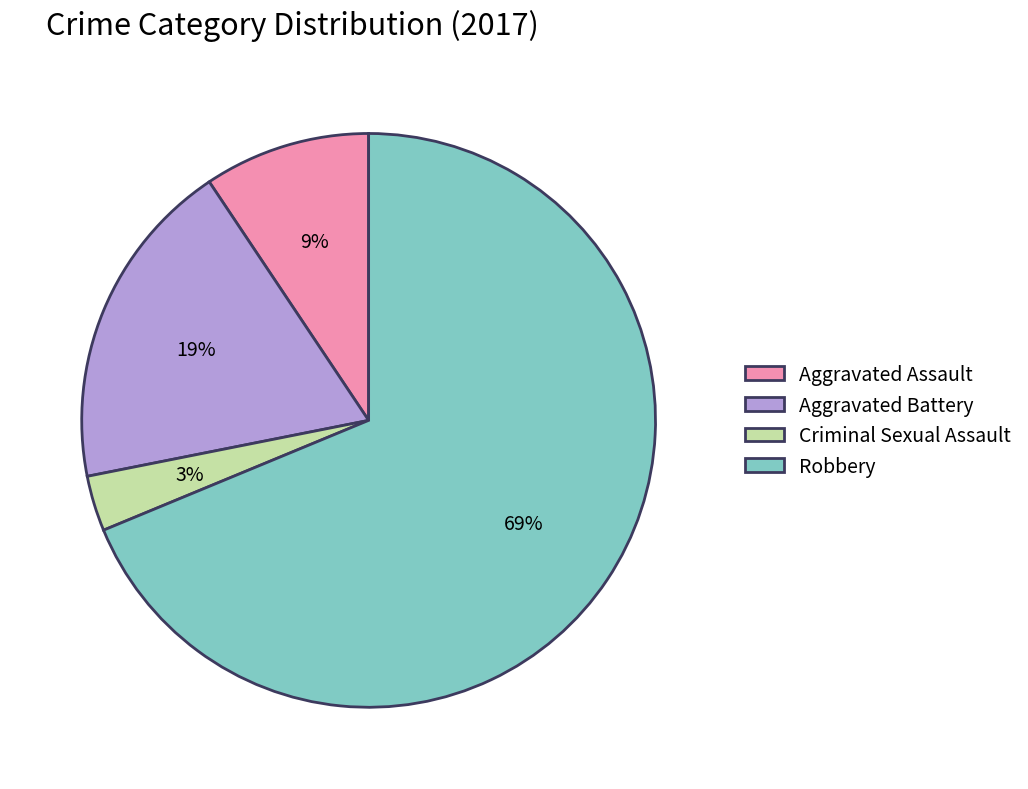

Which has a higher value, Aggravated Battery or Aggravated Assault?

Aggravated Battery